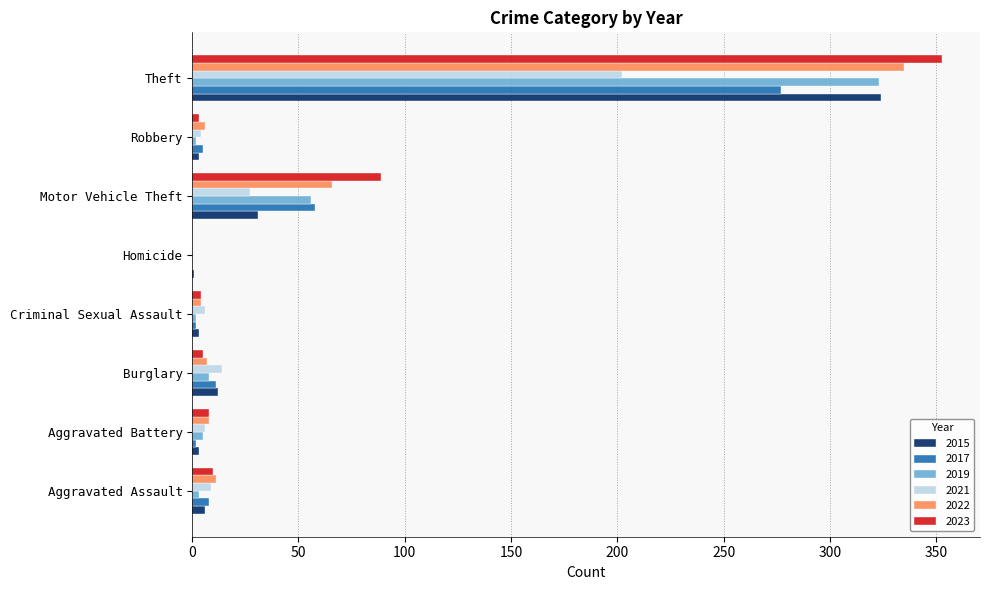

What is the sum of all 2021 values?

268